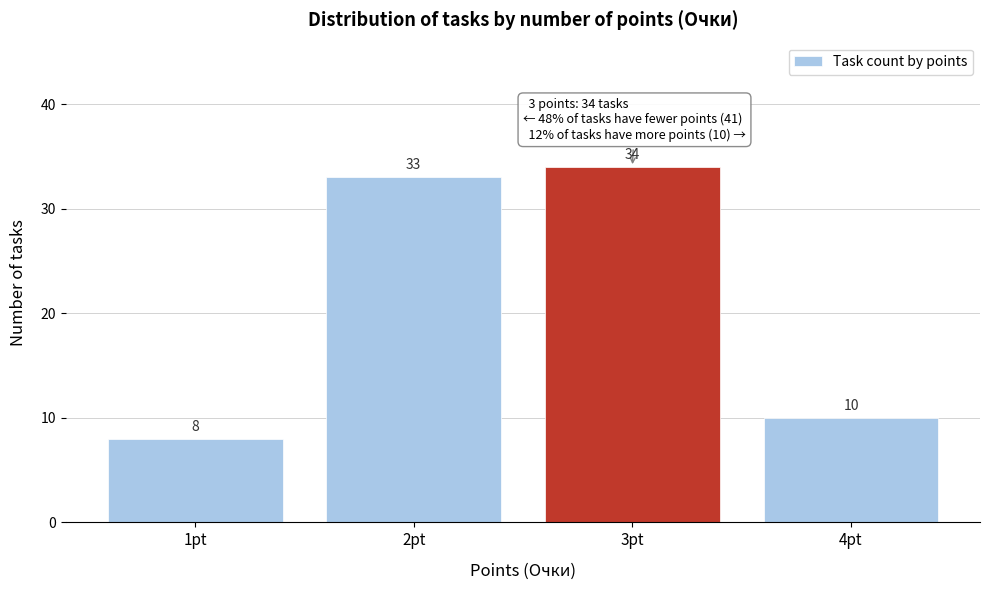

Reading left to right, extract all data points from this chart.

1pt=8	2pt=33	3pt=34	4pt=10